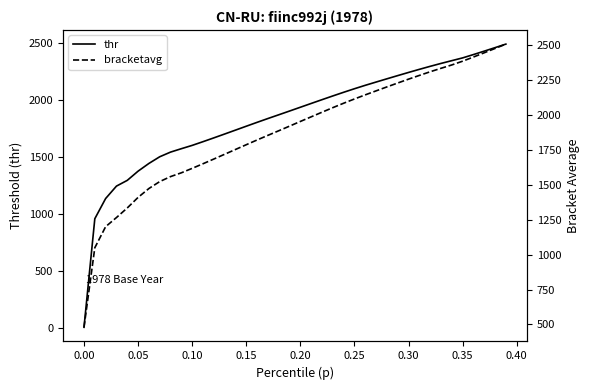

The value of thr at 0.20 is 1935.0. True or false?

True